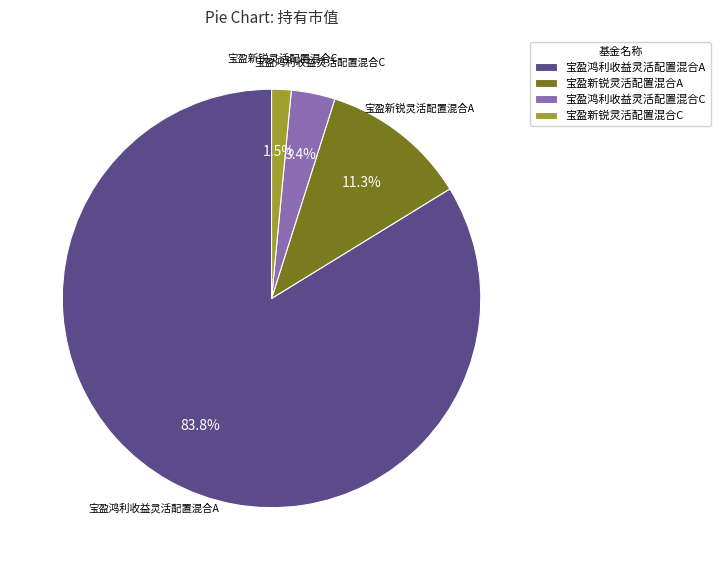

Is there any slice that represents more than half of the pie?

Yes